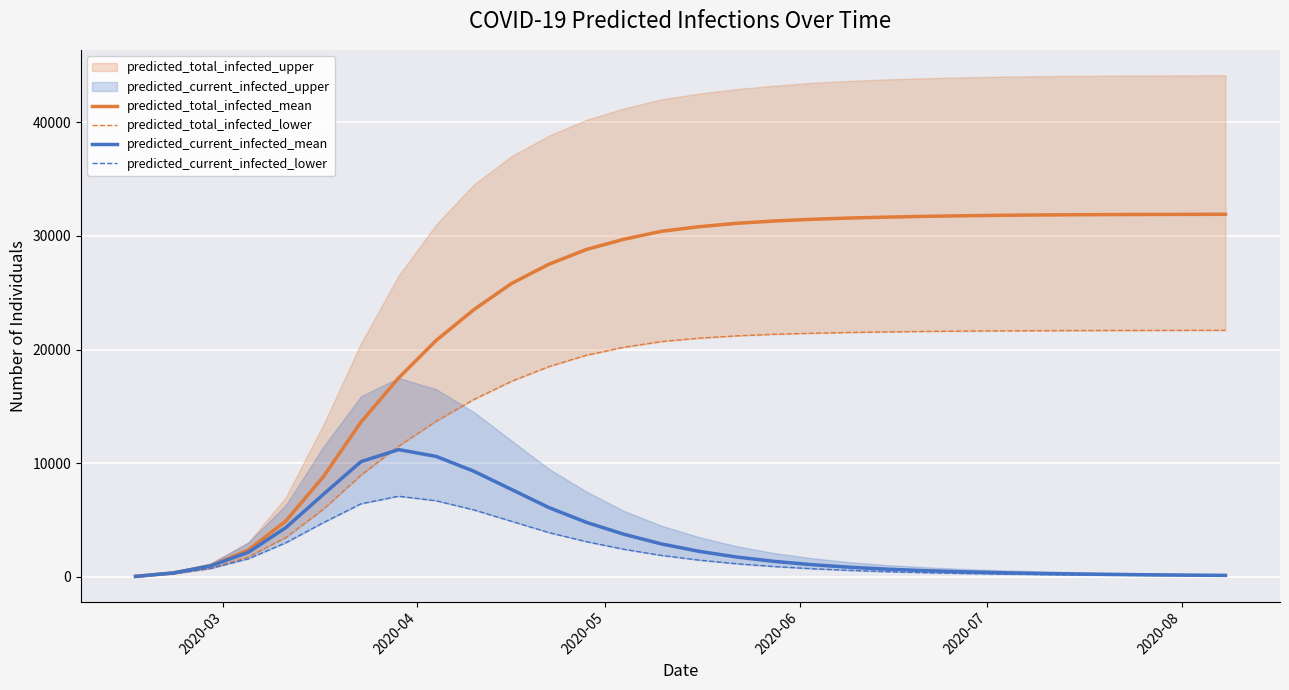

How many interior local peaks does the predicted_current_infected_lower series have?

1